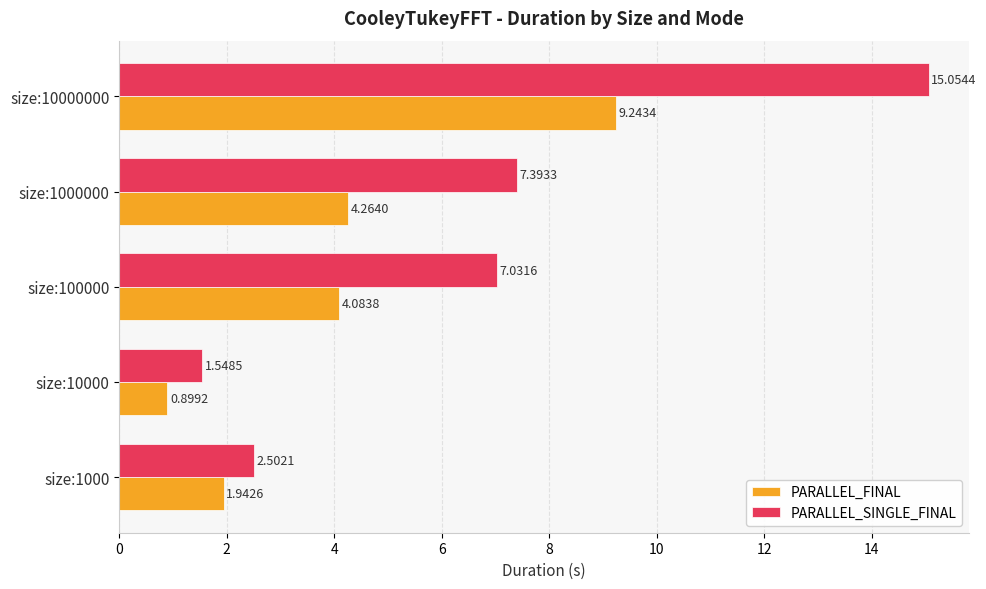

What is the difference between the maximum and minimum values in the PARALLEL_FINAL series?

8.3